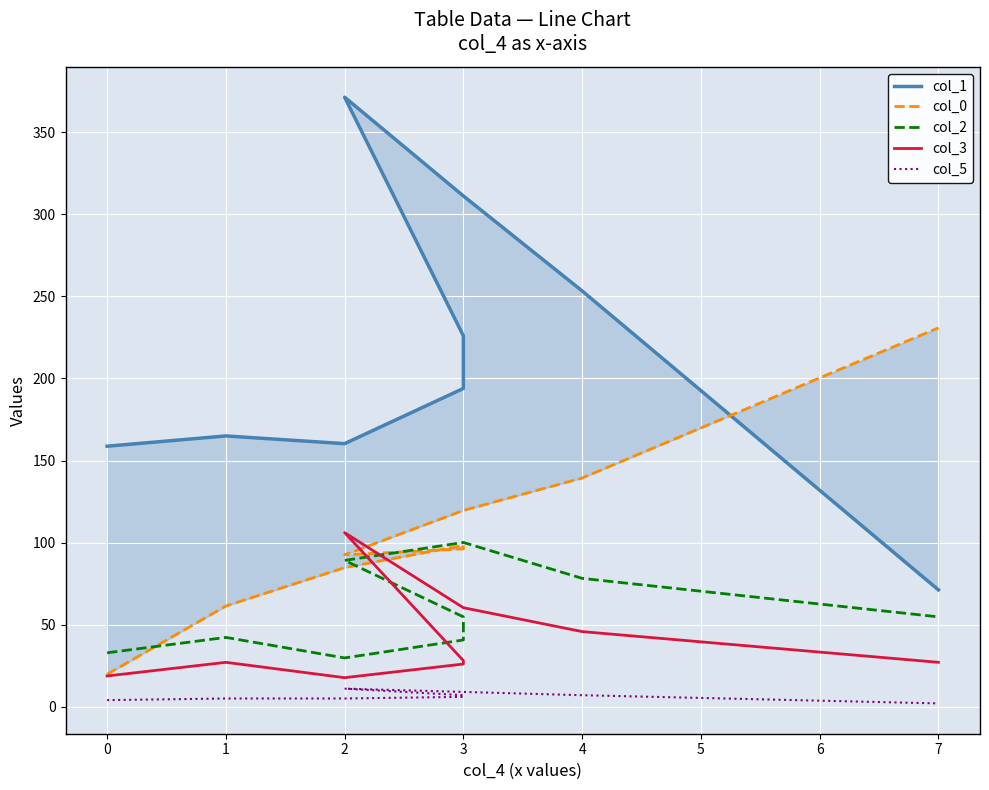

At which label is col_2 closest to 64?

7